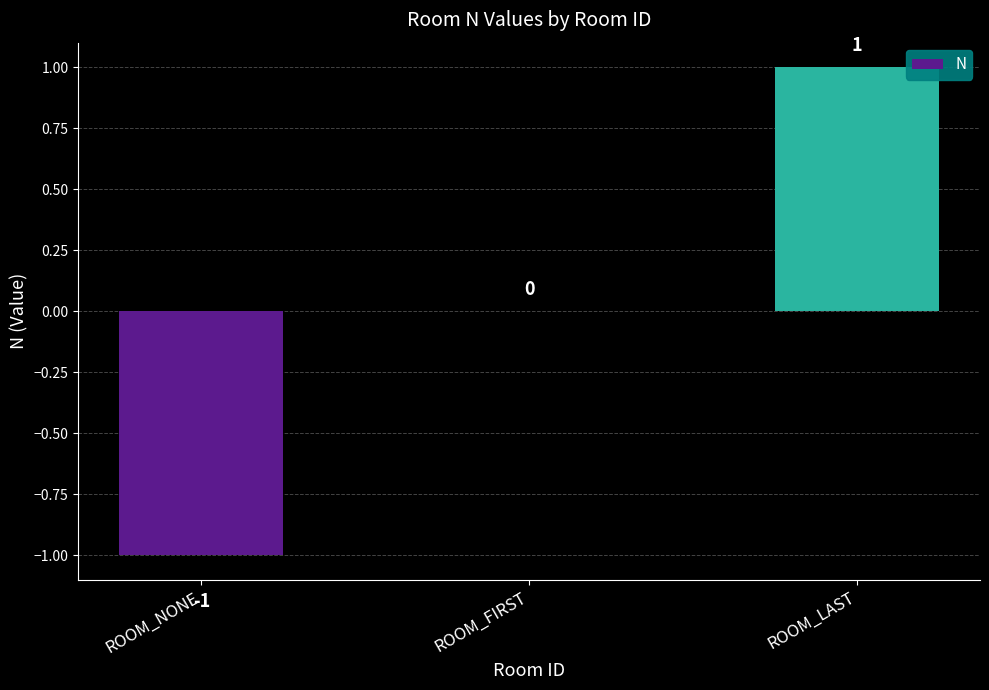

The chart shows a value of 0 at ROOM_FIRST. True or false?

True